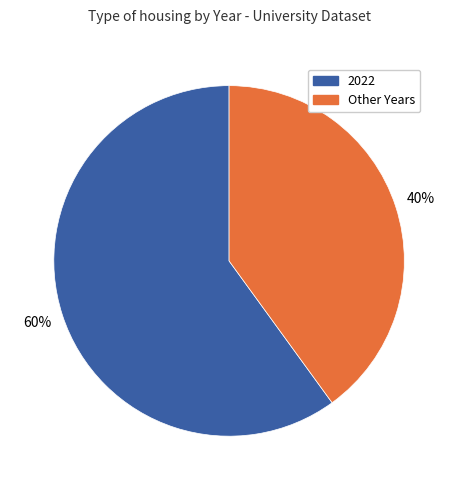

Is there a majority slice in this chart?

Yes